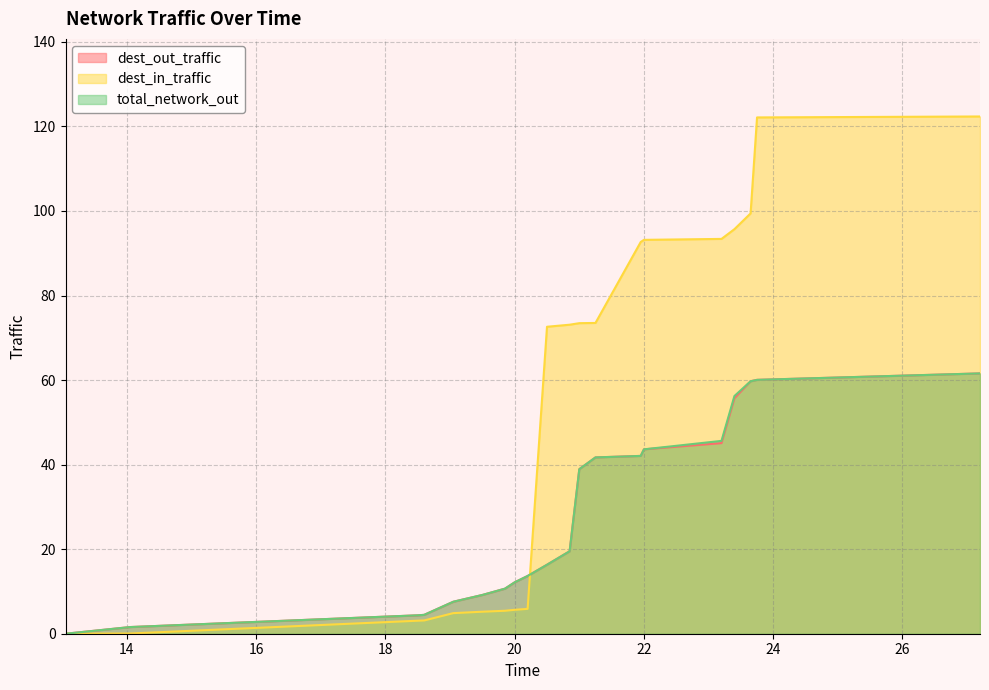

At which label is total_network_out closest to 30?

21.0